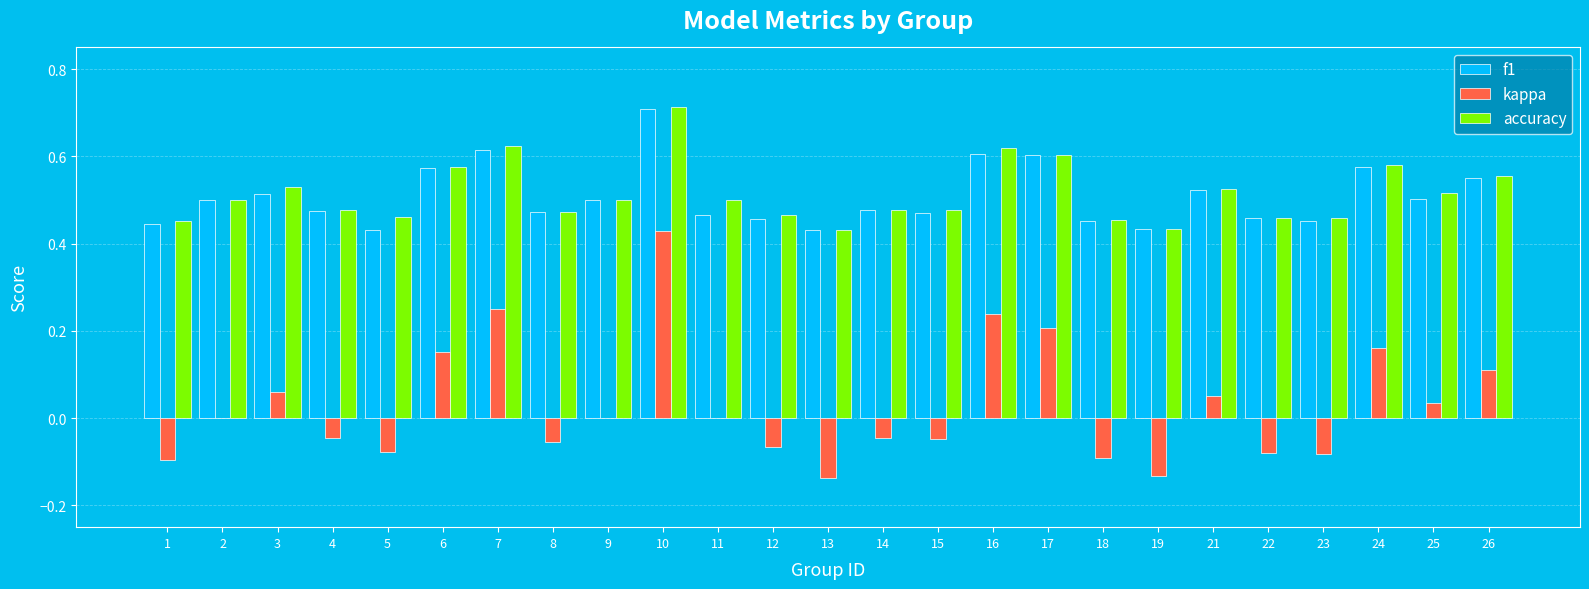

What is the sum of all accuracy values?

12.9